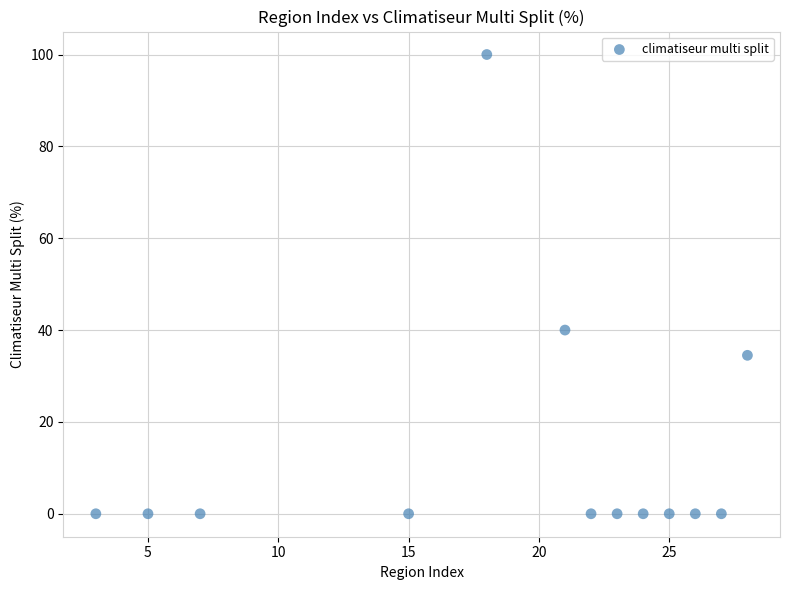

What Y value in the scatter plot is closest to 50?

40.0